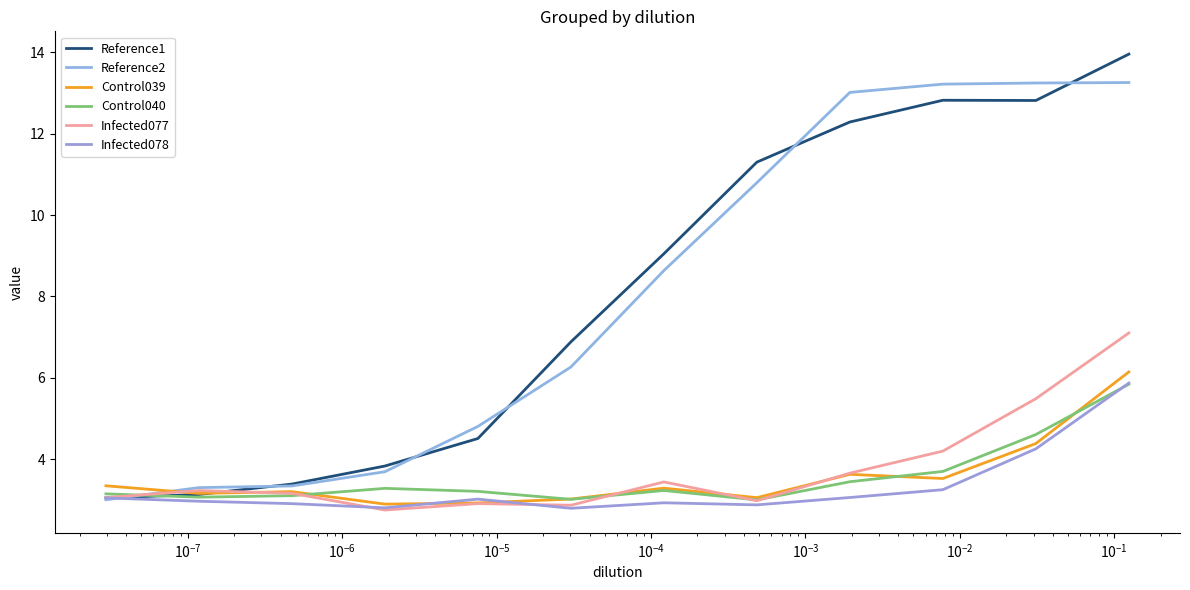

The Infected078 series shows 2.9 at $\mathdefault{10^{-4}}$. True or false?

True